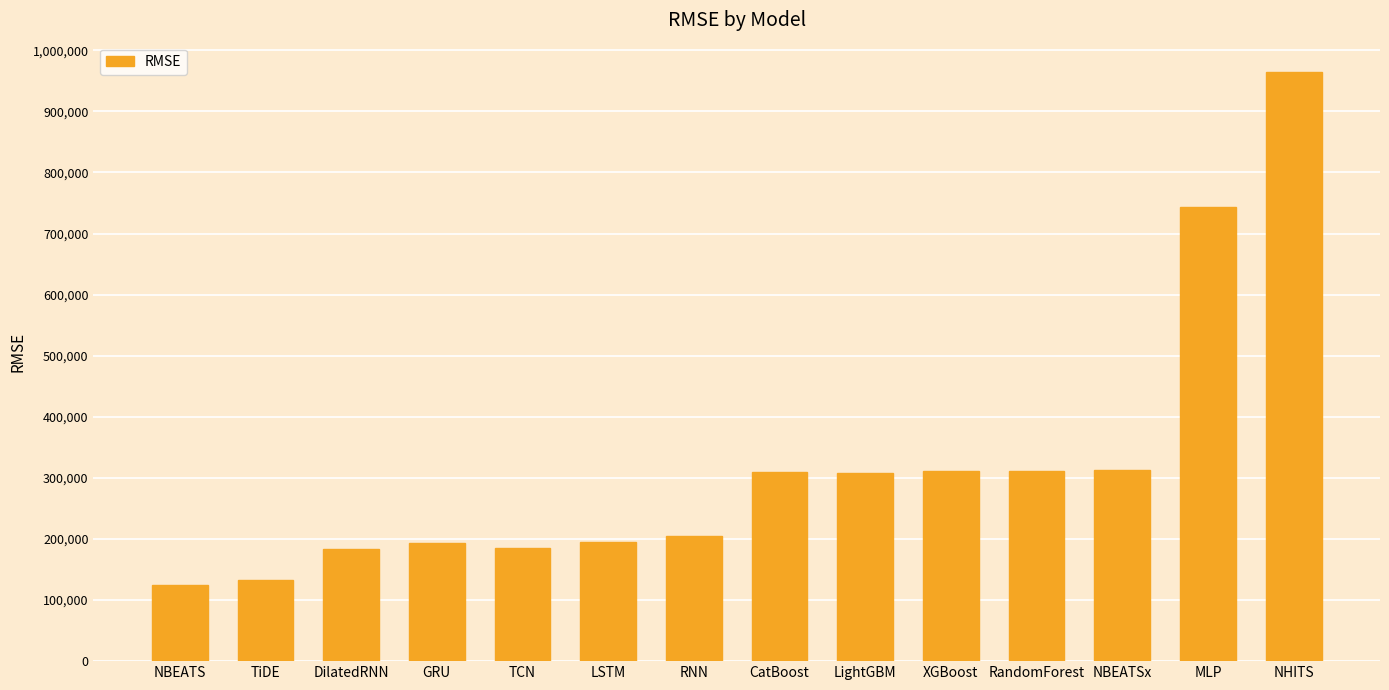

What is the difference between the maximum and minimum values?

839868.4